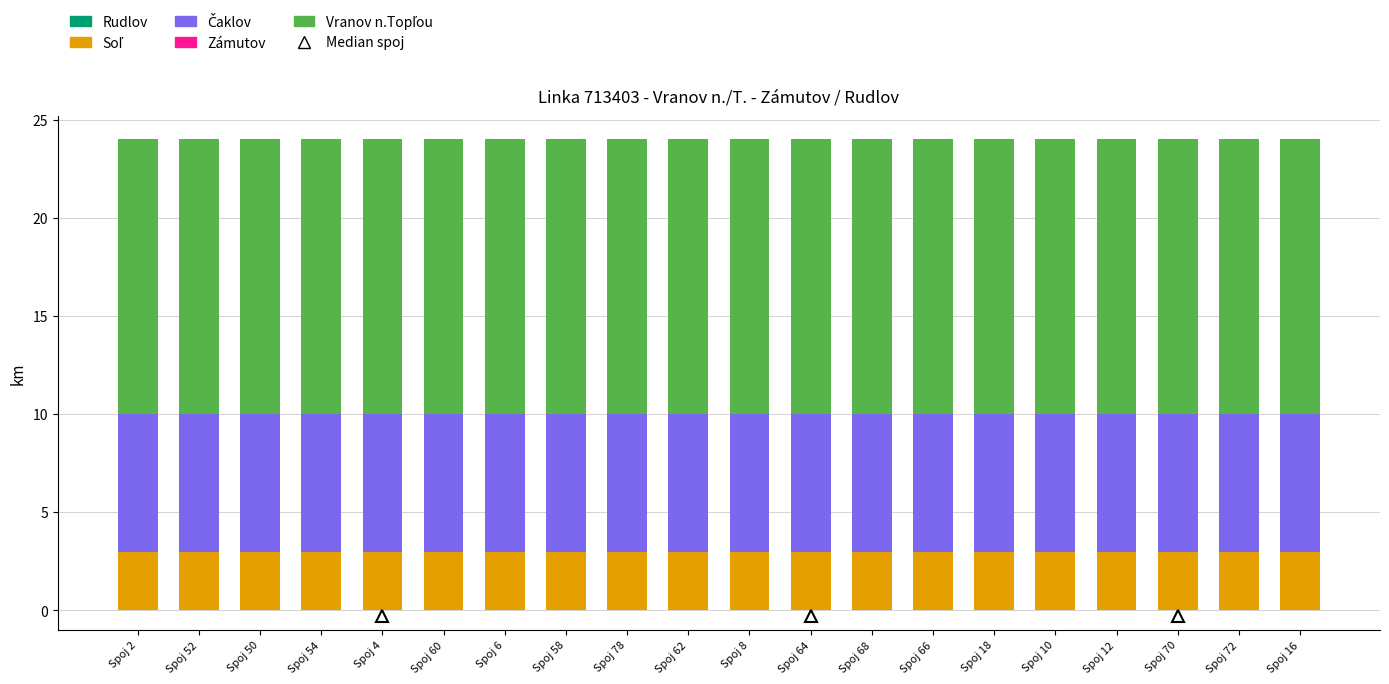

What is the total value across all series at Spoj 70?

24